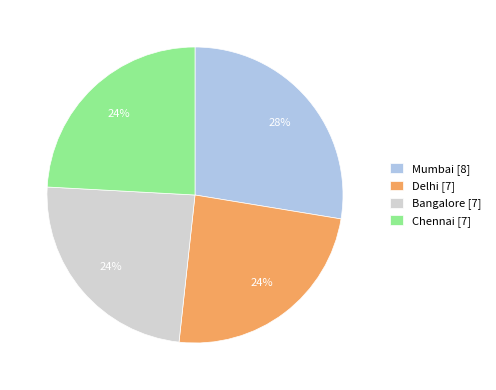

Which category has the biggest portion of the pie?

Mumbai